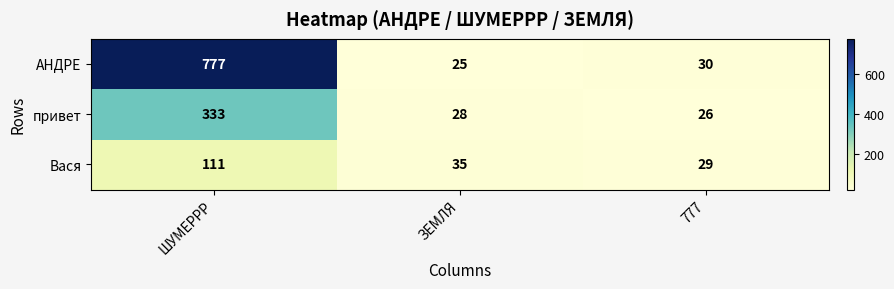

Rank the series by their average value, from highest to lowest.

АНДРЕ, привет, Вася